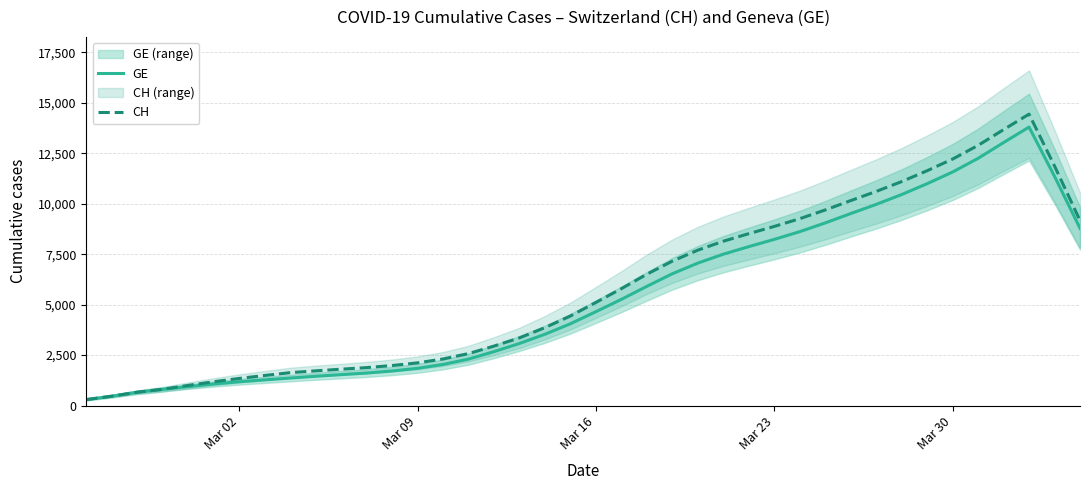

True or false: CH and GE cross at least once.

False